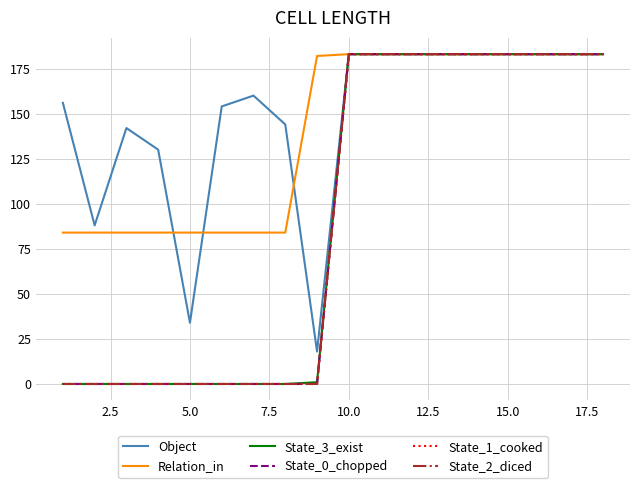

True or false: State_3_exist and State_2_diced intersect in this chart.

False